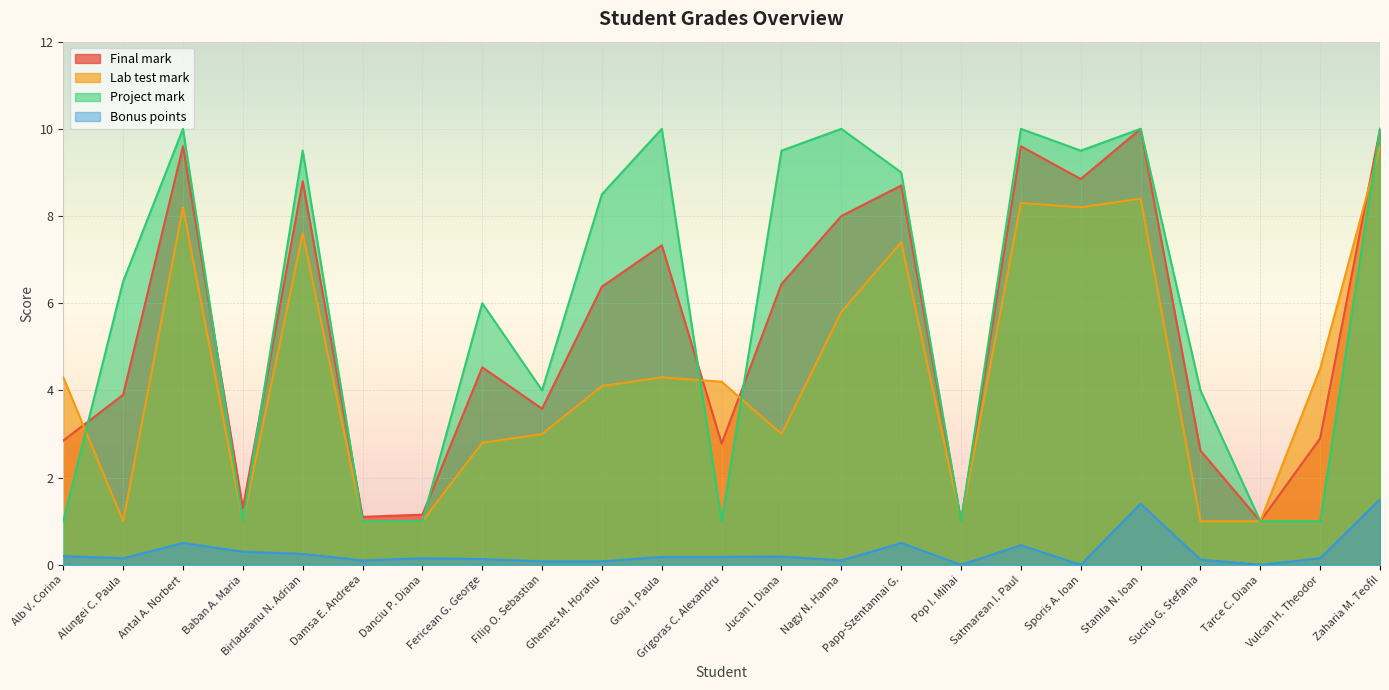

What is the lowest value of the Project mark series?

1.0